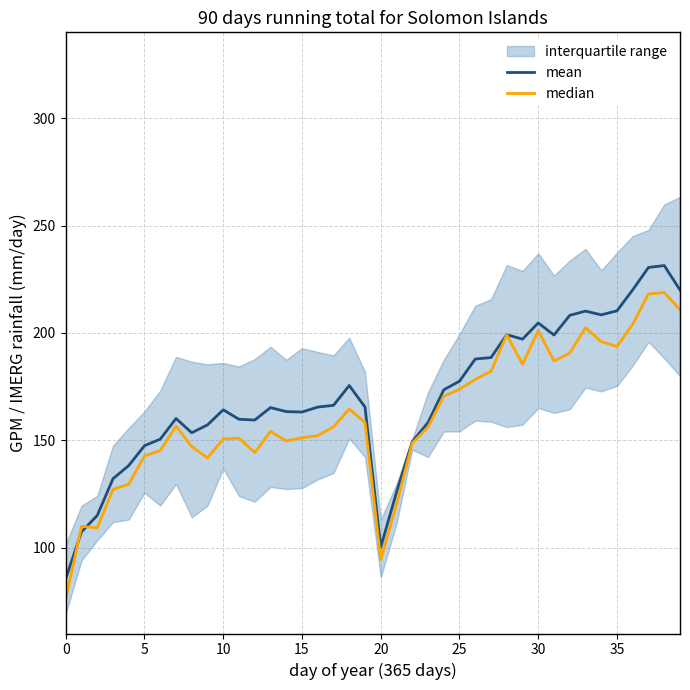

Is it true that mean equals 204.6 at 30?

True